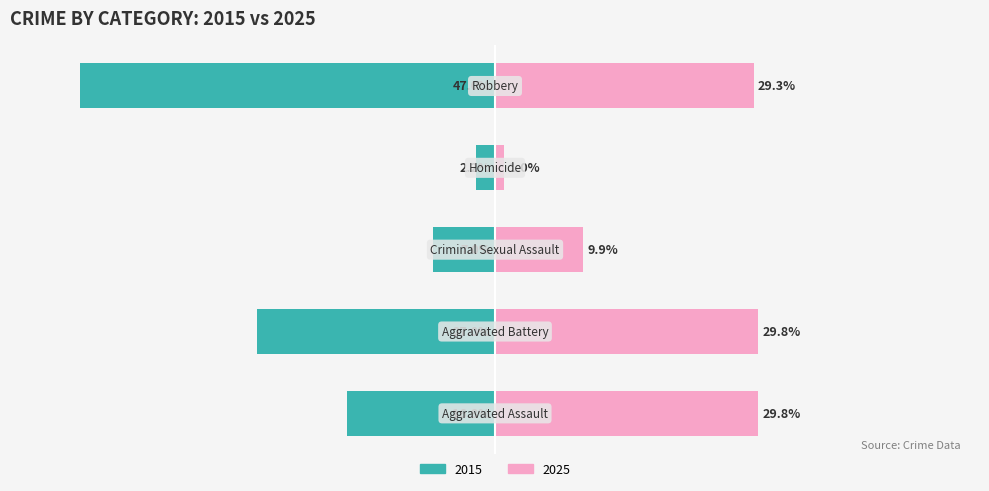

Are the bars horizontal?

Yes